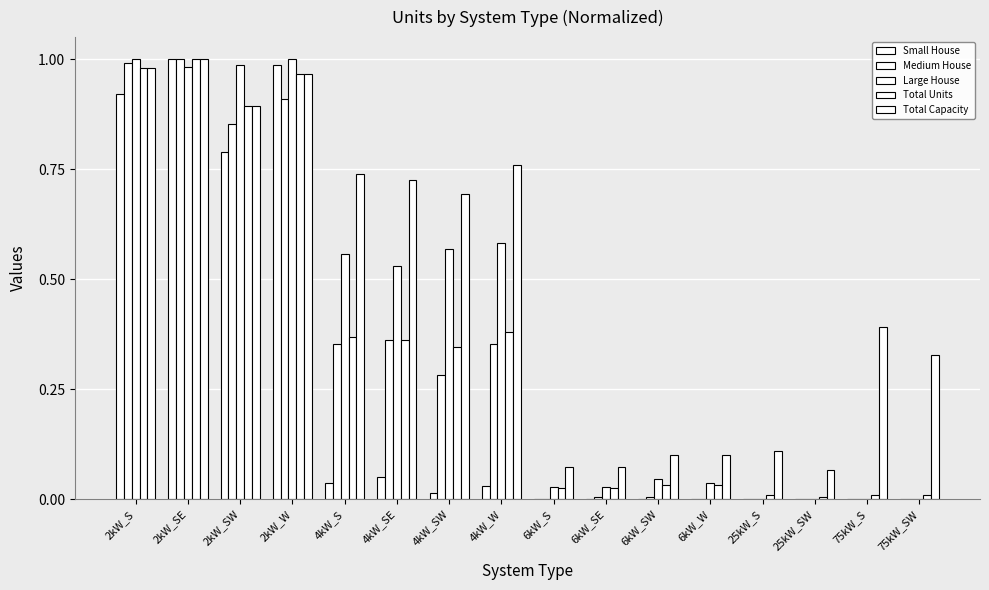

Count the number of data series in this chart.

5